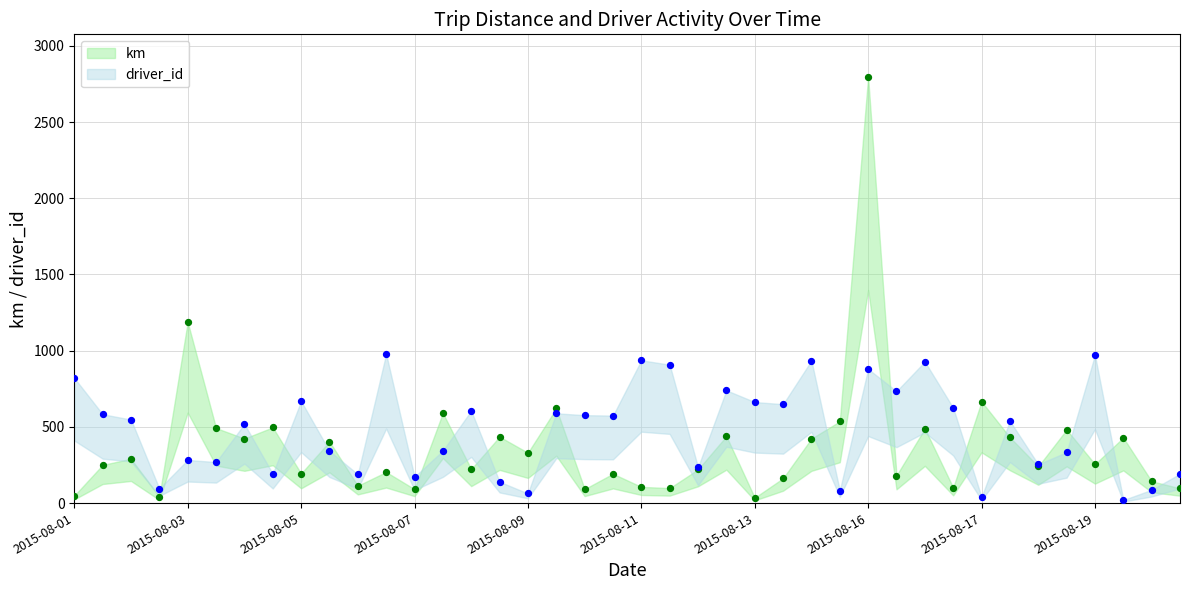

Which series has the widest spread of Y values?

km